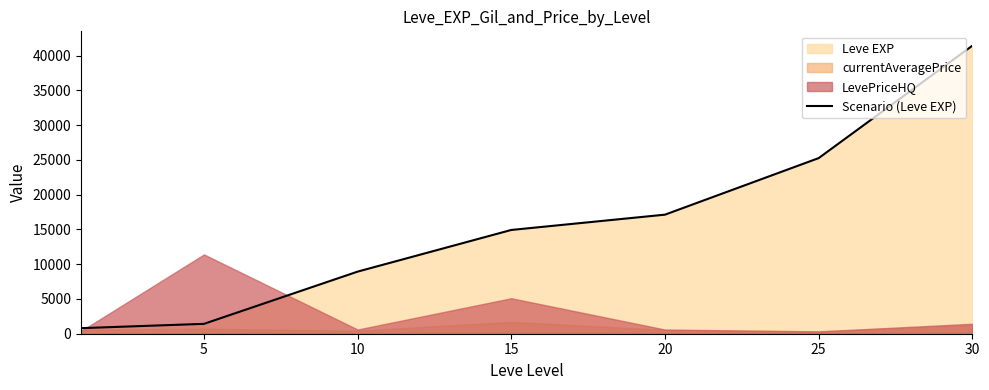

What is the sum of the values at 5 and 20?

18540